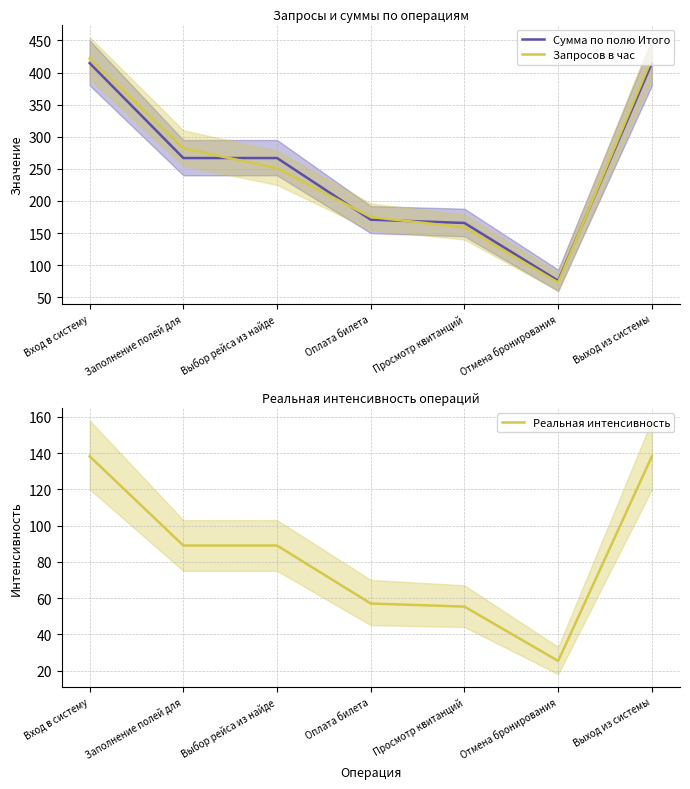

What is the difference between the maximum and second lowest values in the Реальная интенсивность series?

83.0